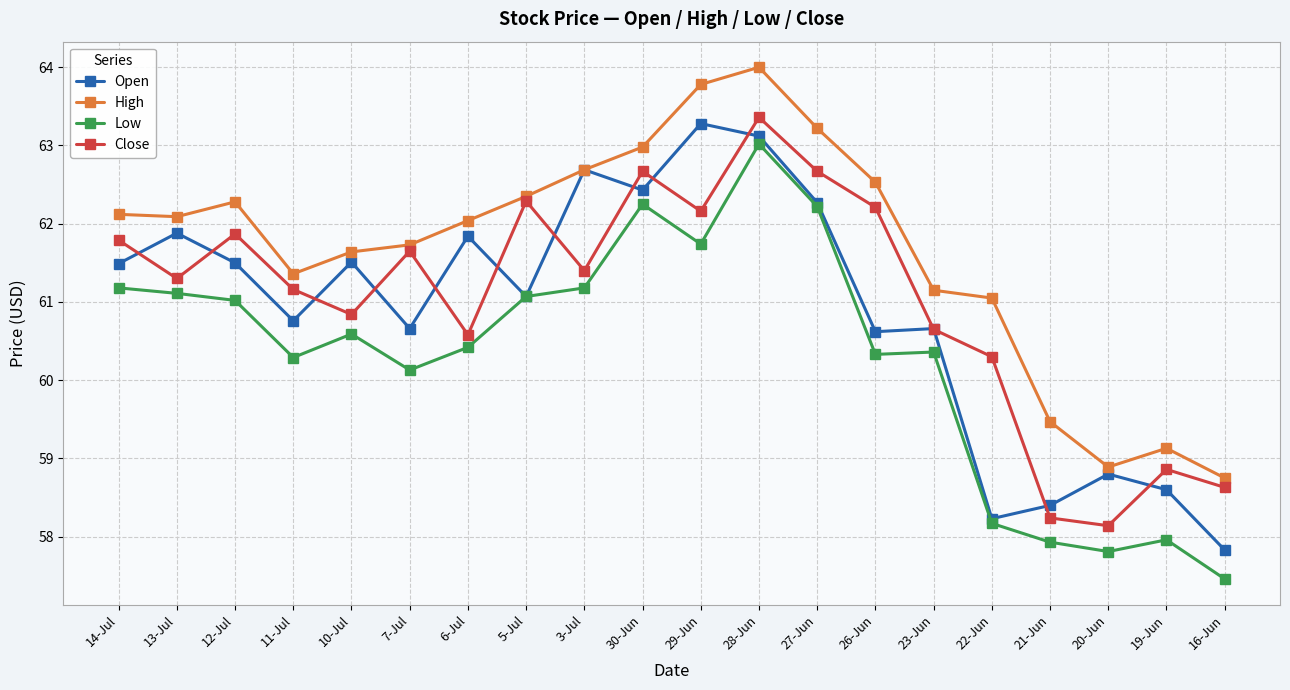

What is the approximate value of Open at 28-Jun?

63.1